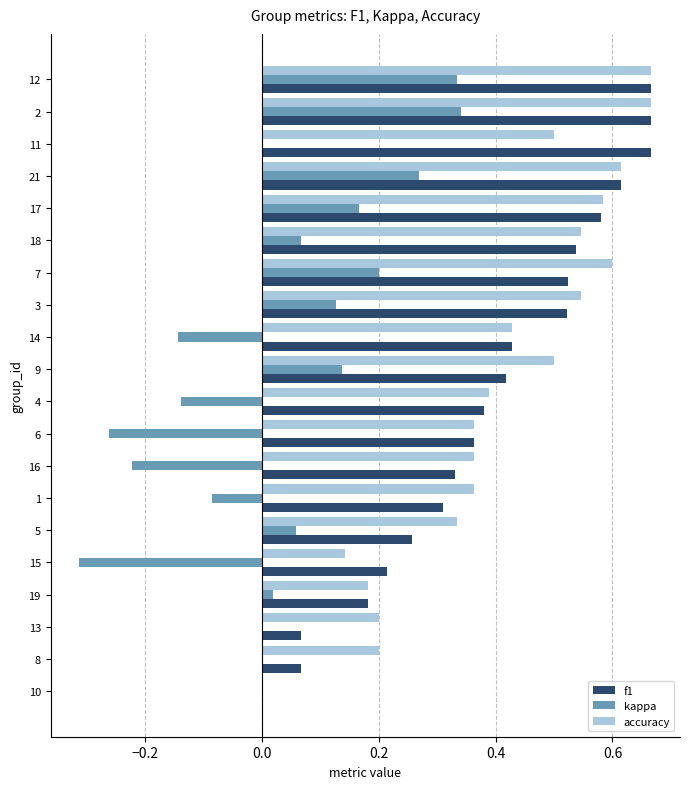

How many positive values does the f1 series have?

19